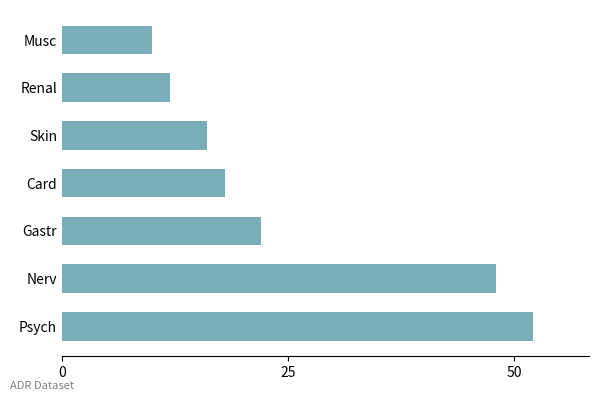

True or false: the data shows 18 at Renal.

False